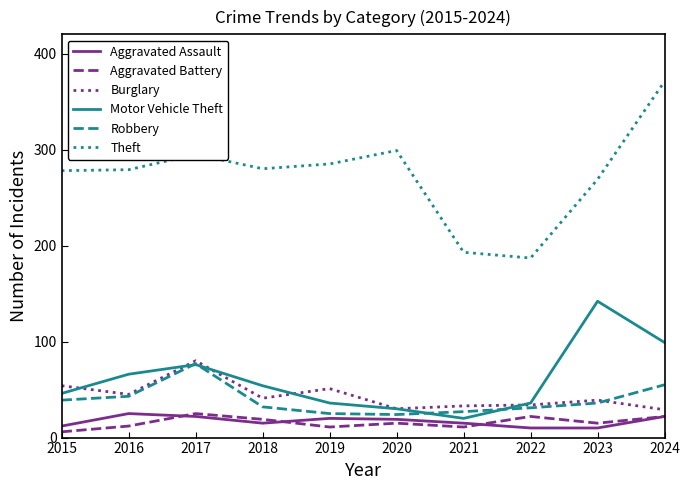

What is the minimum value for Theft?

187